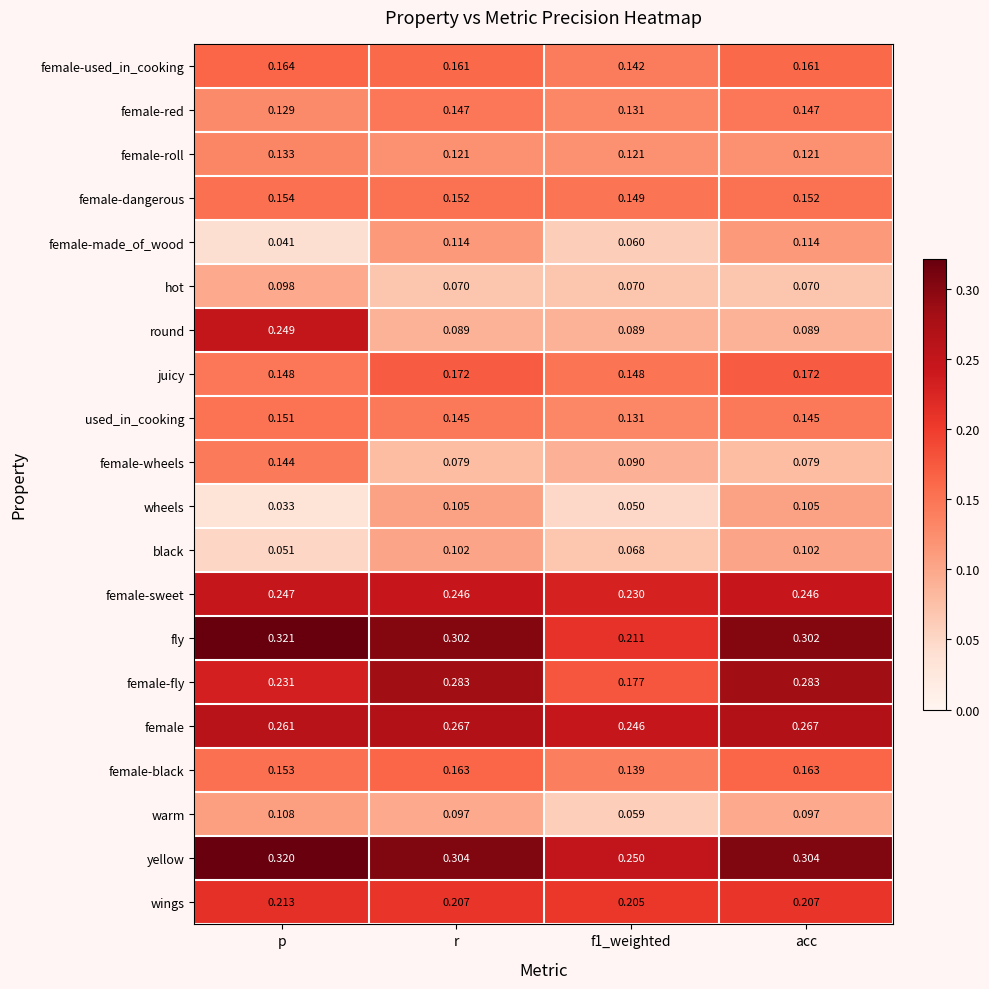

At which category is the sum across all series the highest?

p